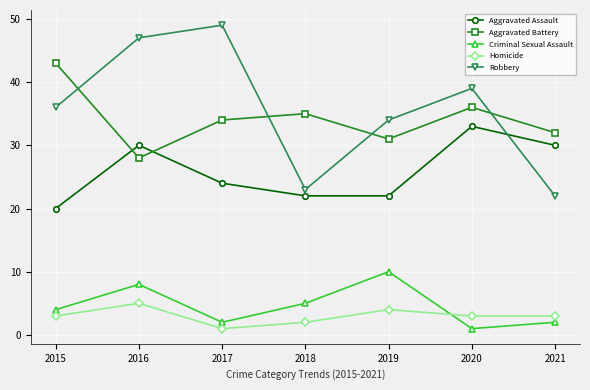

What is the spread (max minus min) of values at 2017?

48